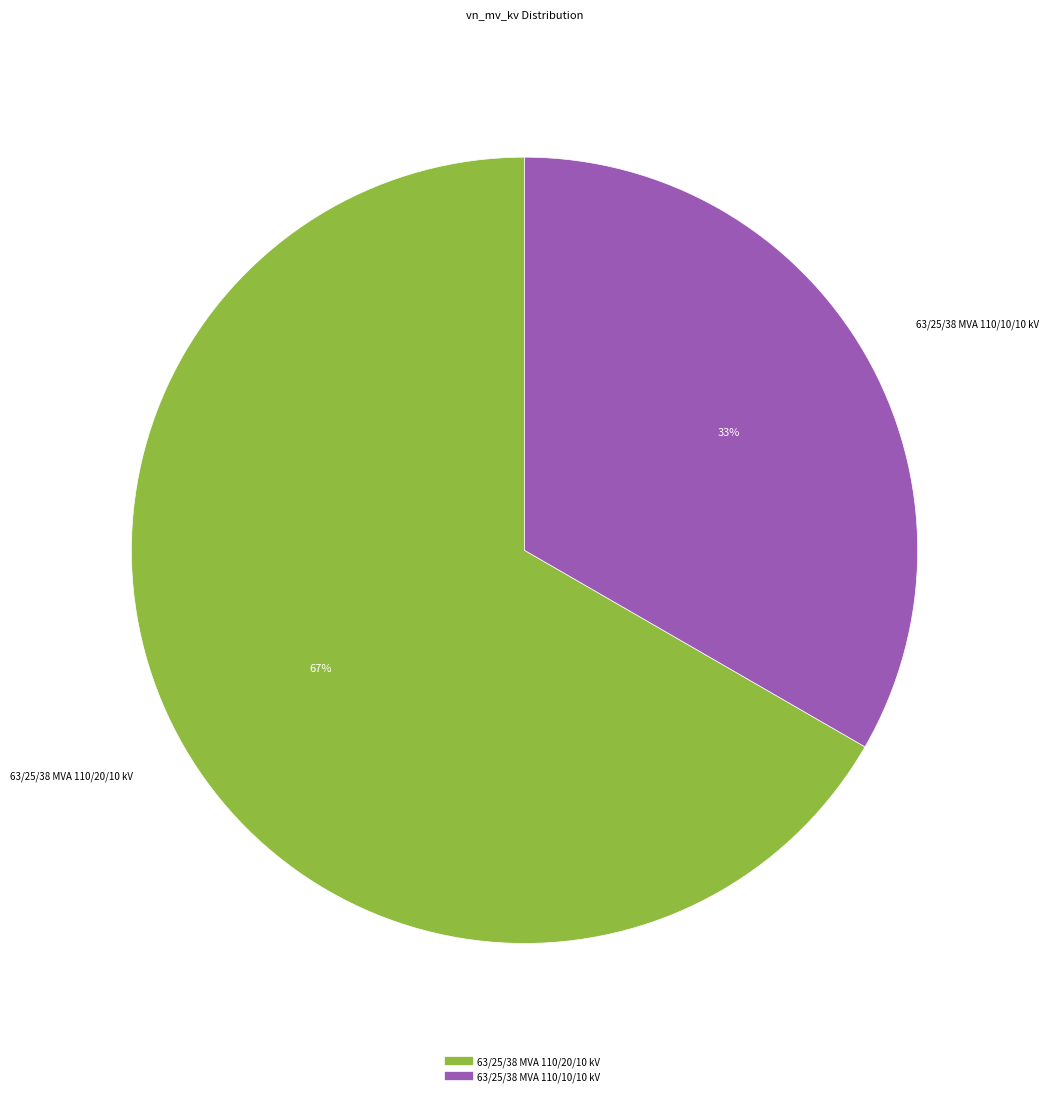

To the nearest percent, what is the average slice percentage?

50%